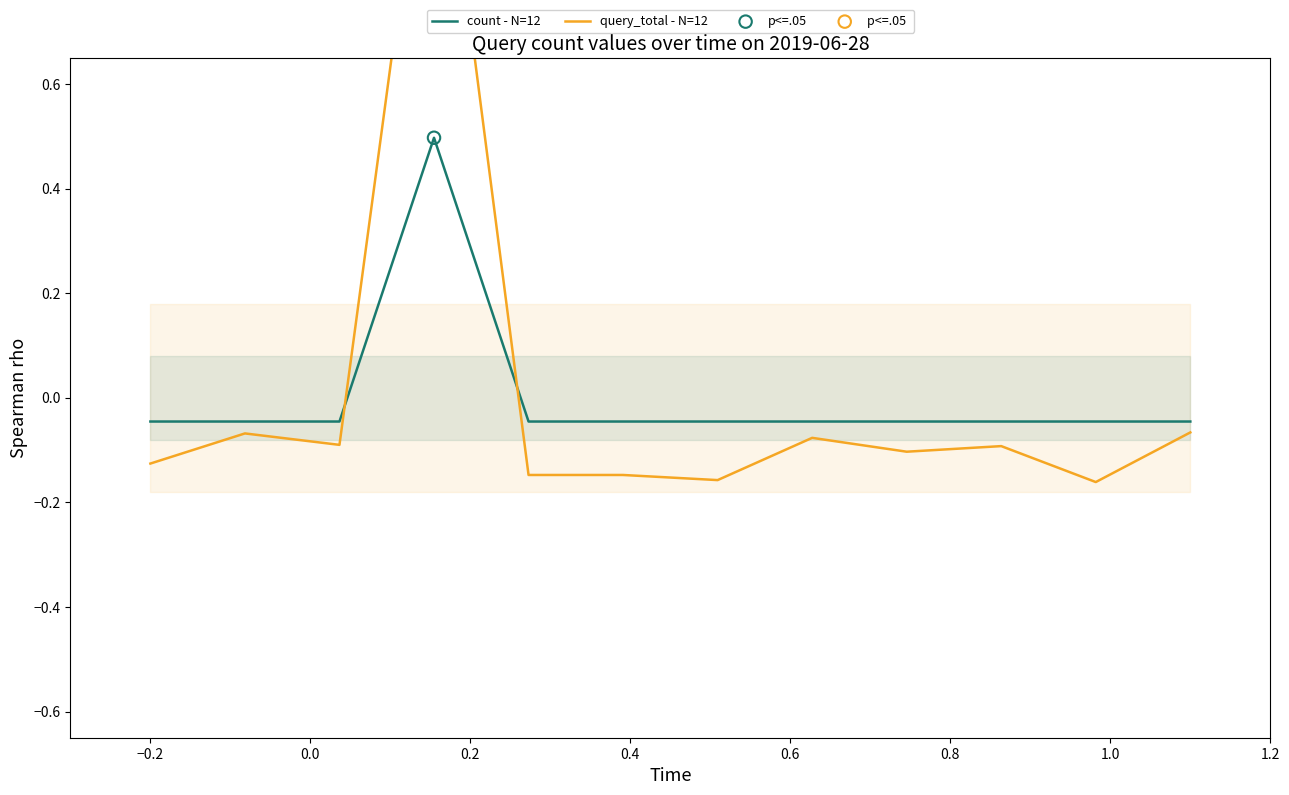

Is the value of query_total - N=12 at 11 greater than the value of count - N=12 at 1.2?

No